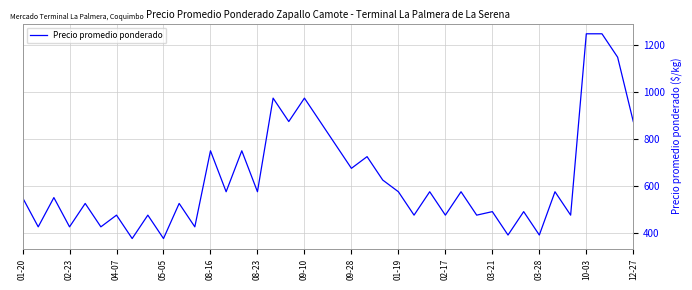

What is the smallest value displayed?

375